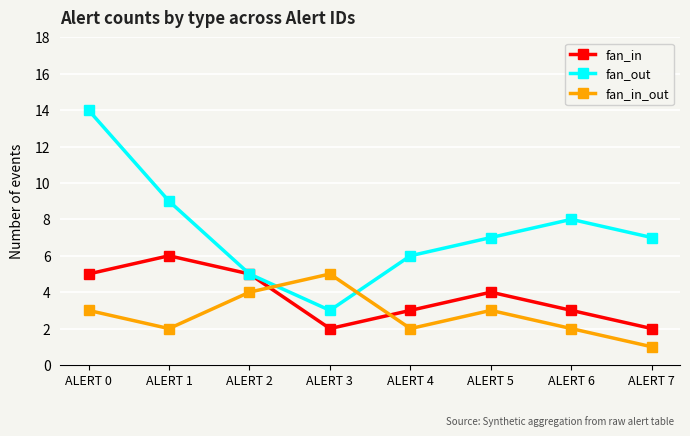

List the series in order of their peak value, lowest first.

fan_in_out, fan_in, fan_out